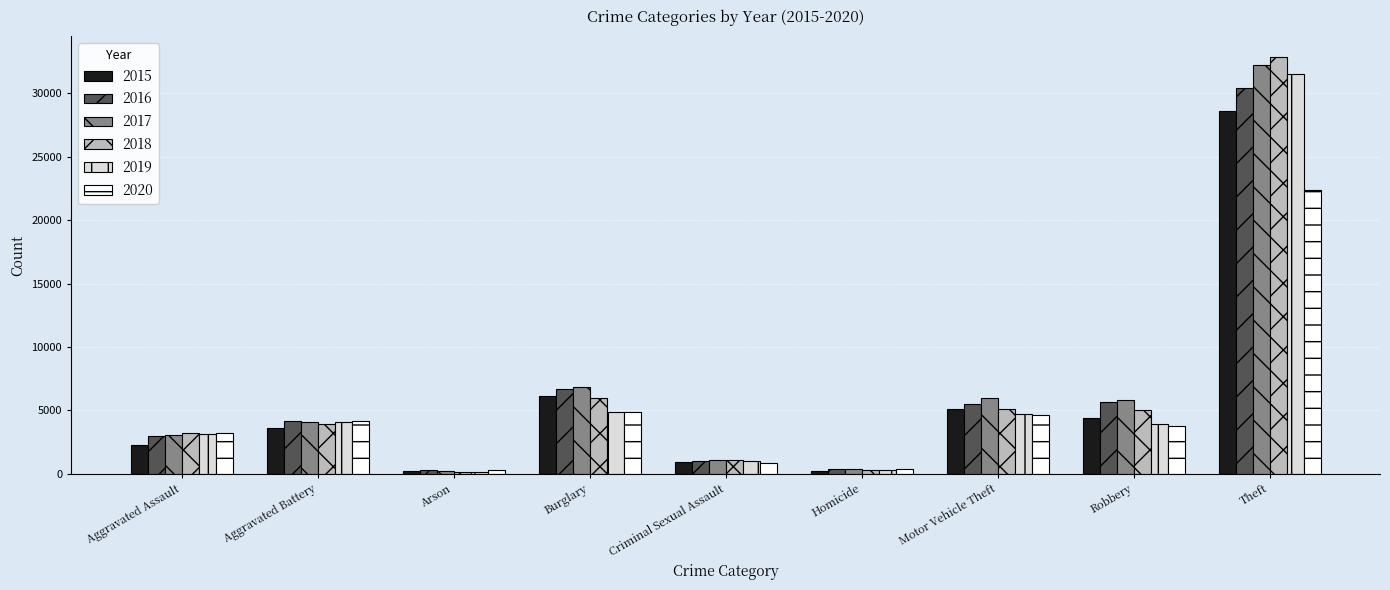

Where is 2017 nearest to the value 16257?

Burglary